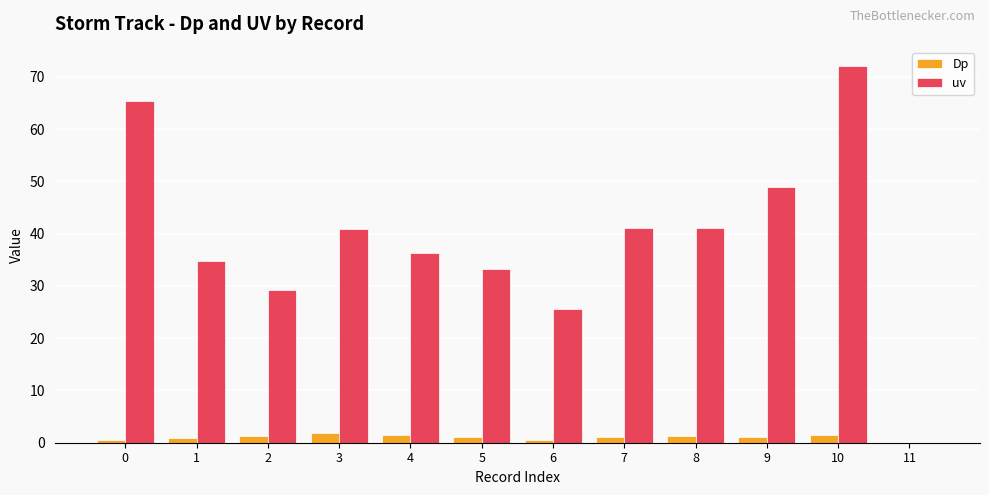

What is the sum of all uv values?

468.3